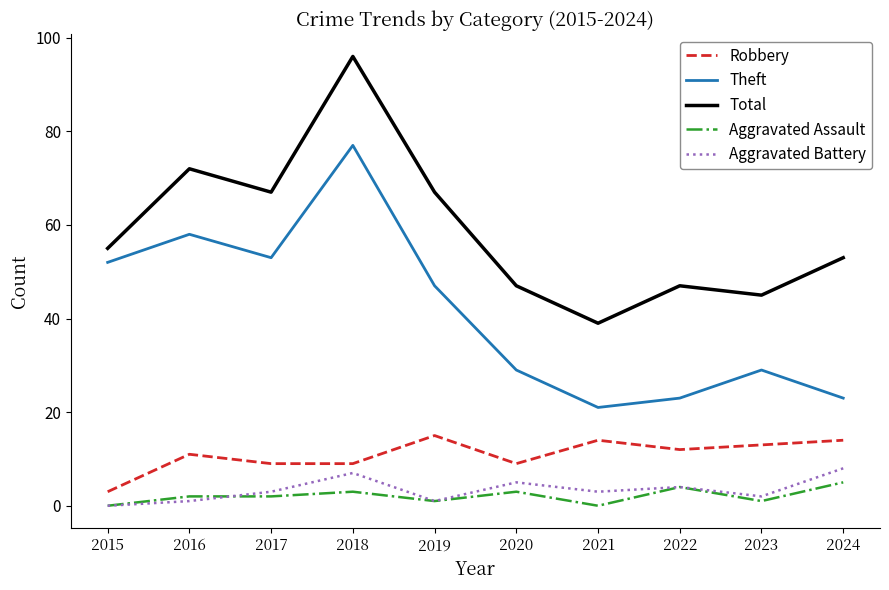

Is it true that Robbery equals 2 at 2020?

False